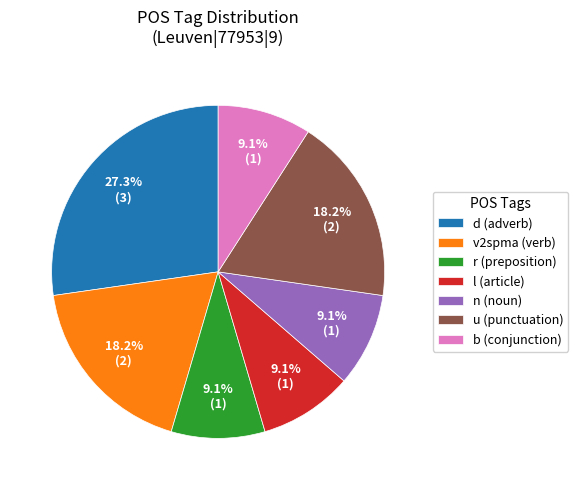

Which has a higher value, d (adverb) or b (conjunction)?

d (adverb)